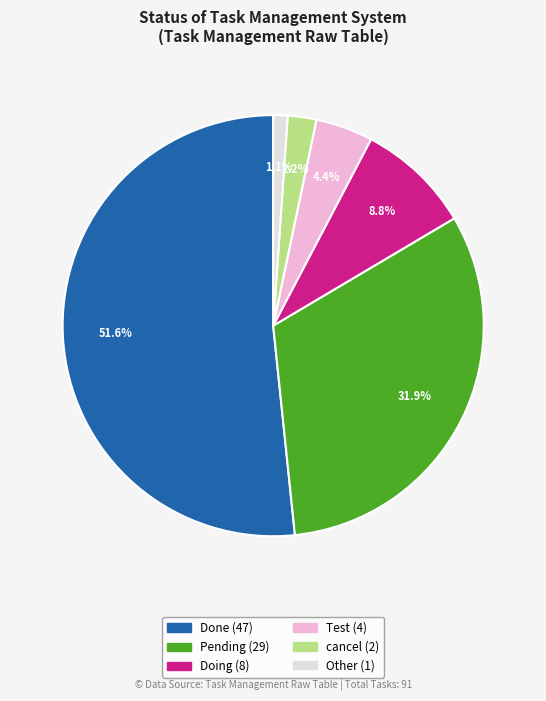

Rank the categories by value from highest to lowest.

Done, Pending, Doing, Test, cancel, Other